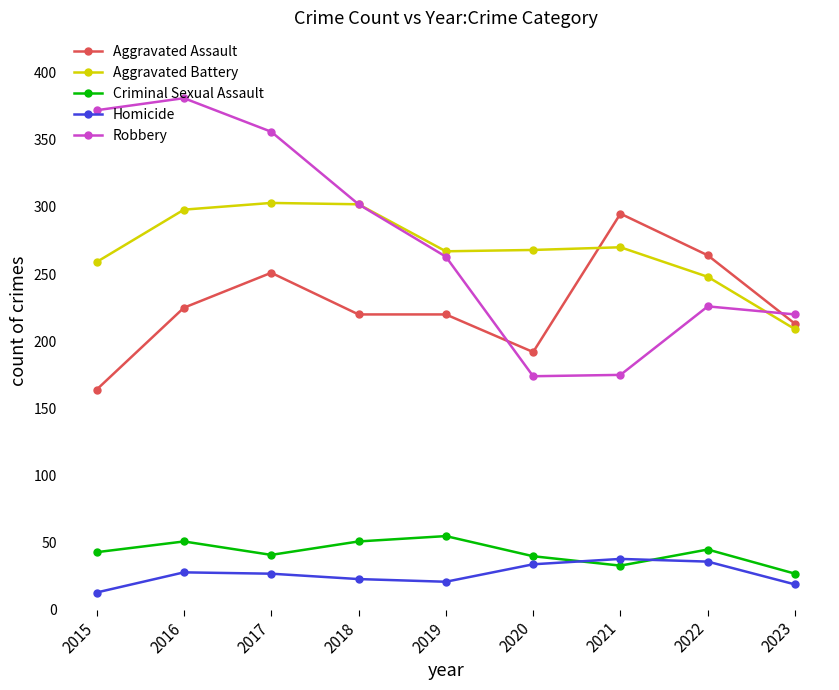

Is it true that Robbery equals 220 at 2023?

True